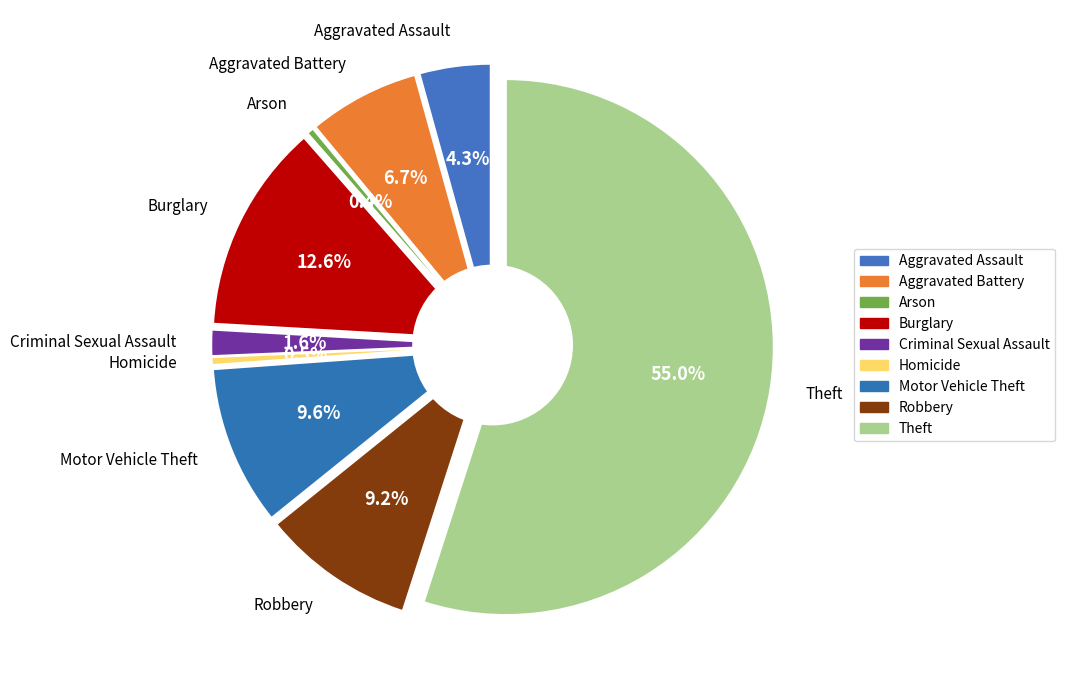

To the nearest percent, what percentage of the pie is Robbery?

9%